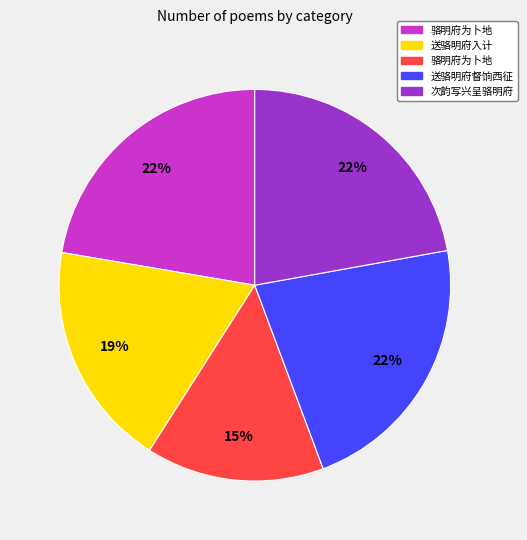

To the nearest percent, what is the average slice percentage?

20%